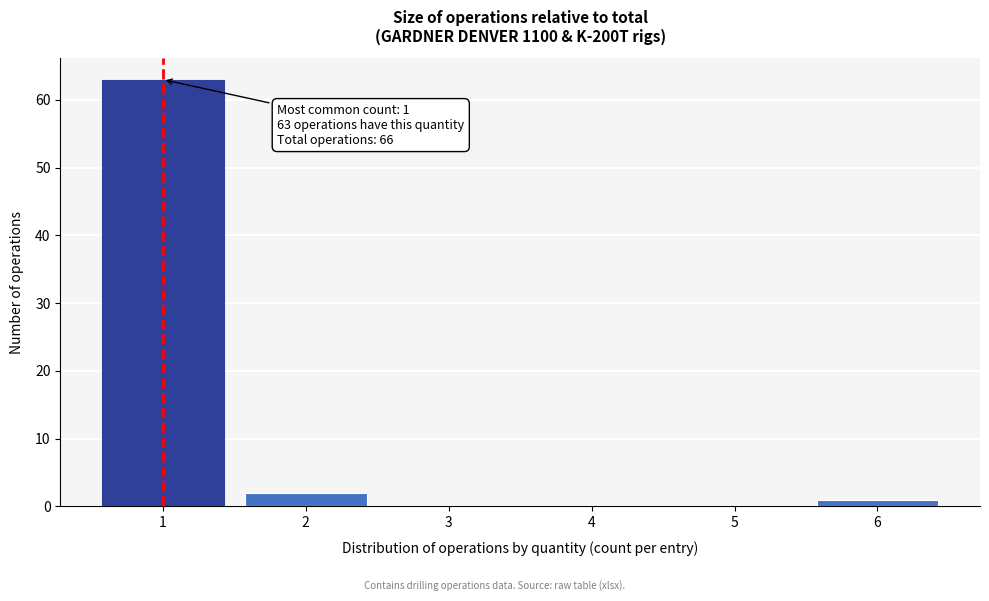

Which range on the x-axis has the tallest bar?

0.5 to 1.5